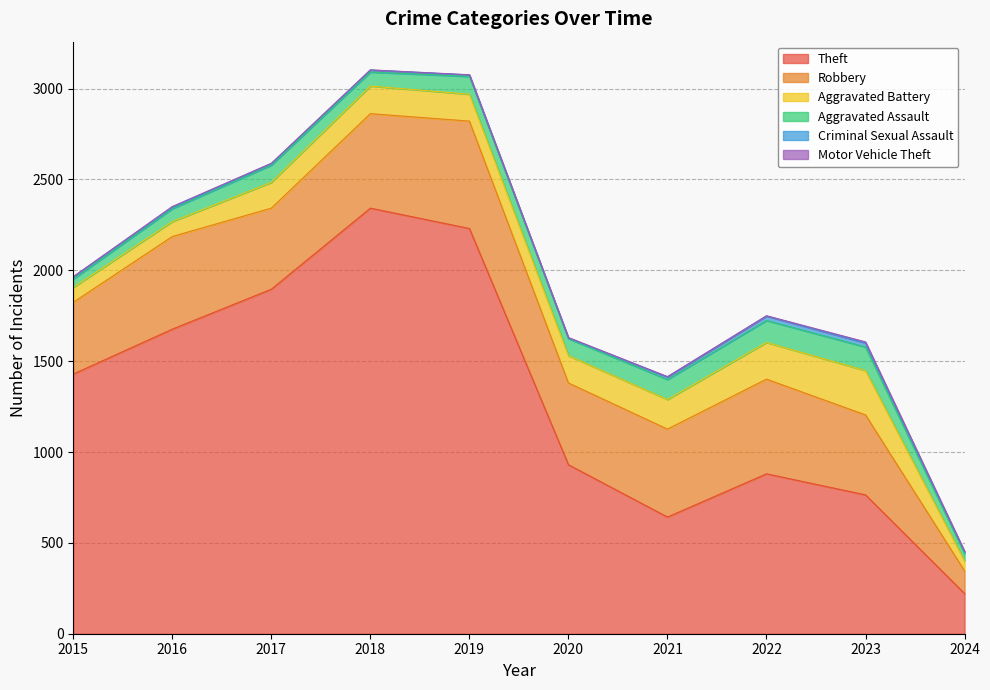

How many interior local peaks does the Criminal Sexual Assault series have?

2